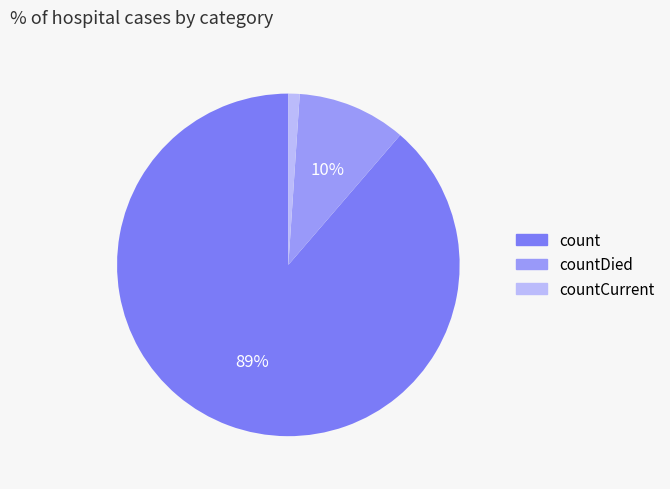

Is there any slice that represents more than half of the pie?

Yes